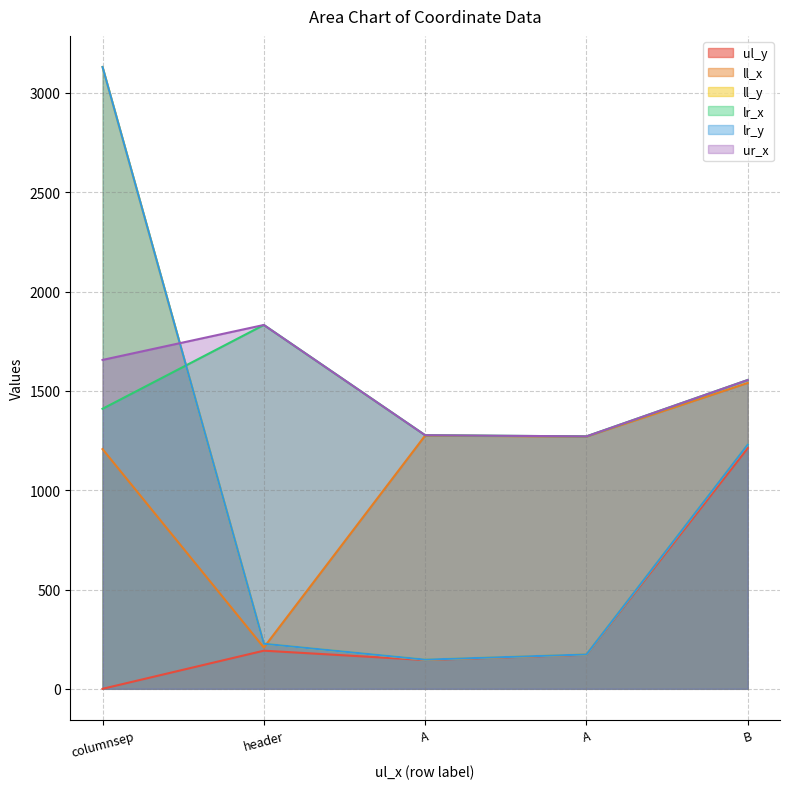

At which category is the sum across all series the highest?

columnsep